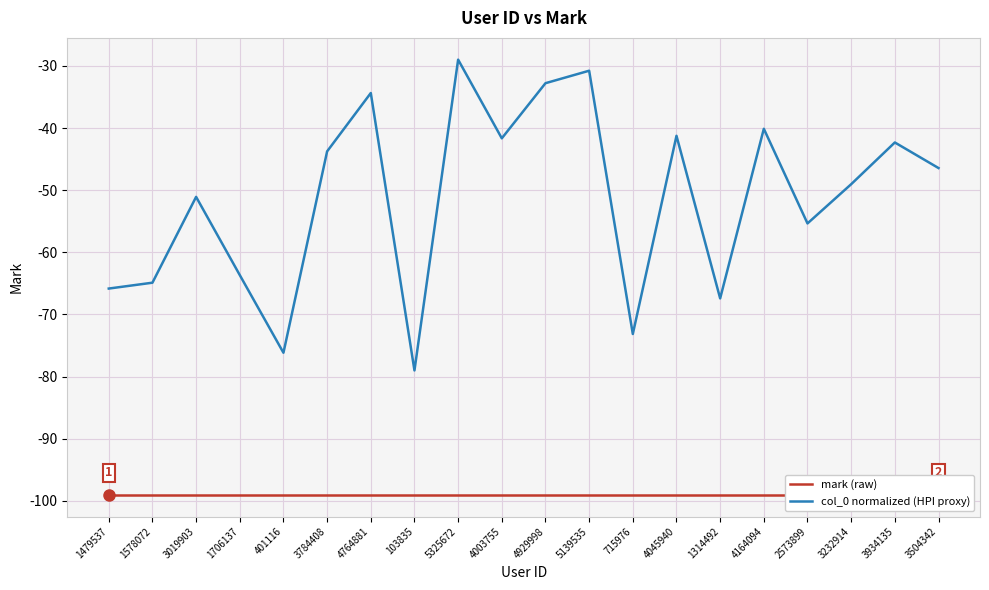

Is the value of mark (raw) at 2573899 greater than the value of col_0 normalized (HPI proxy) at 3934135?

No